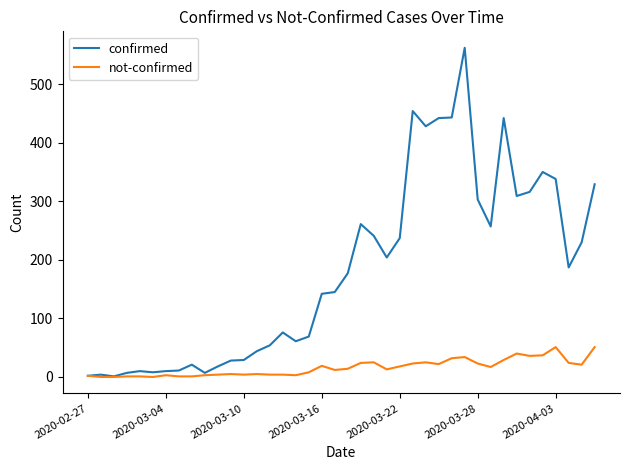

List the series in order of their overall mean, lowest first.

not-confirmed, confirmed